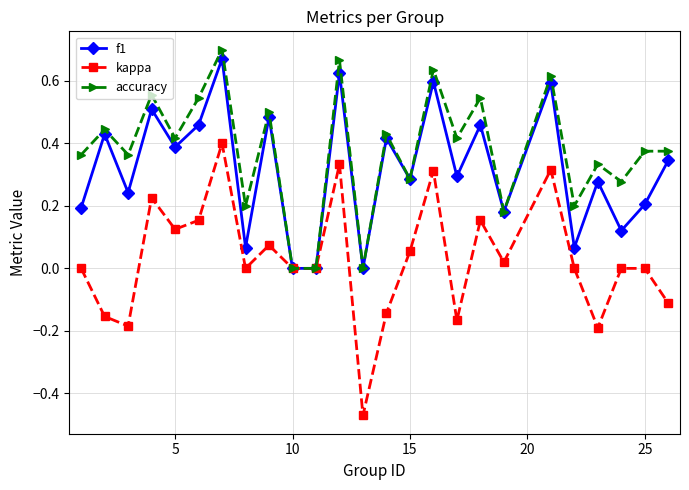

Rank the series by their average value, from highest to lowest.

accuracy, f1, kappa